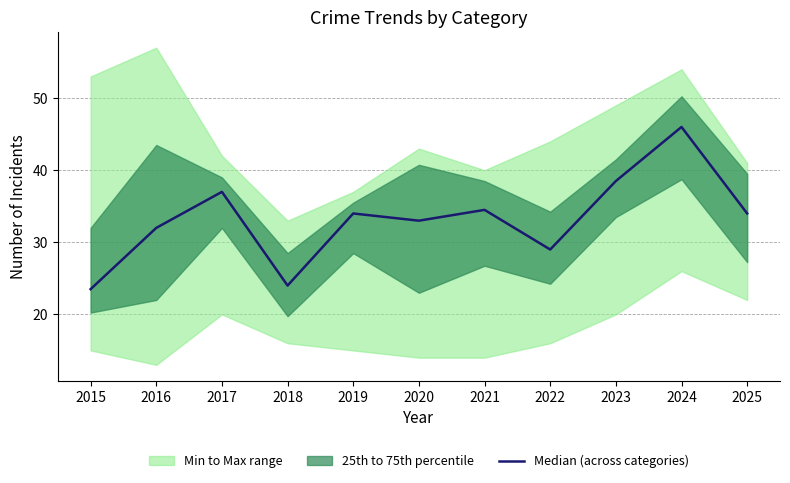

Reading right to left, what are all the values shown in this chart?

2025=34.0	2024=46.0	2023=38.5	2022=29.0	2021=34.5	2020=33.0	2019=34.0	2018=24.0	2017=37.0	2016=32.0	2015=23.5